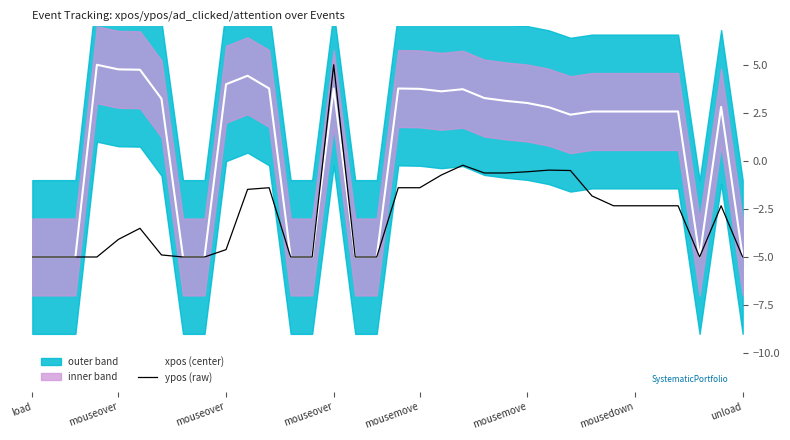

How many lines are shown in the chart?

2